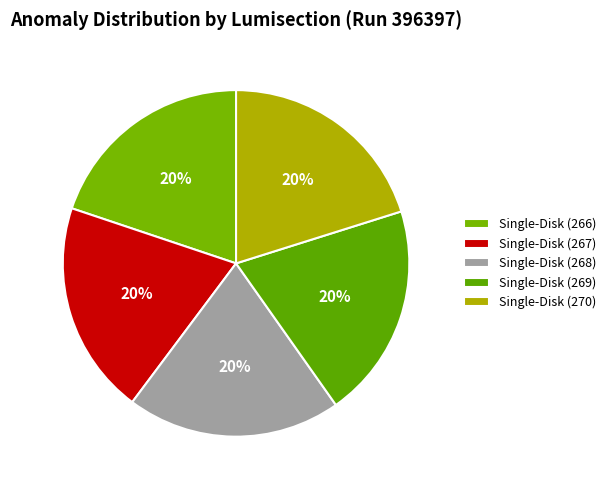

Count the number of slices in the pie.

5